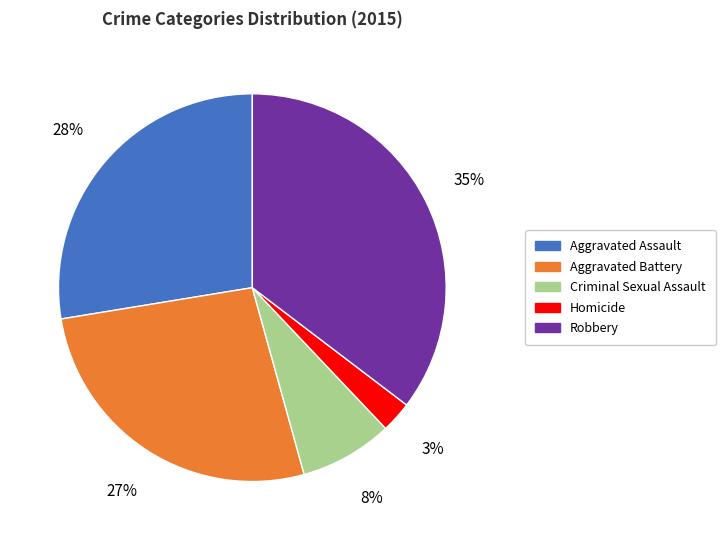

Is there a majority slice in this chart?

No